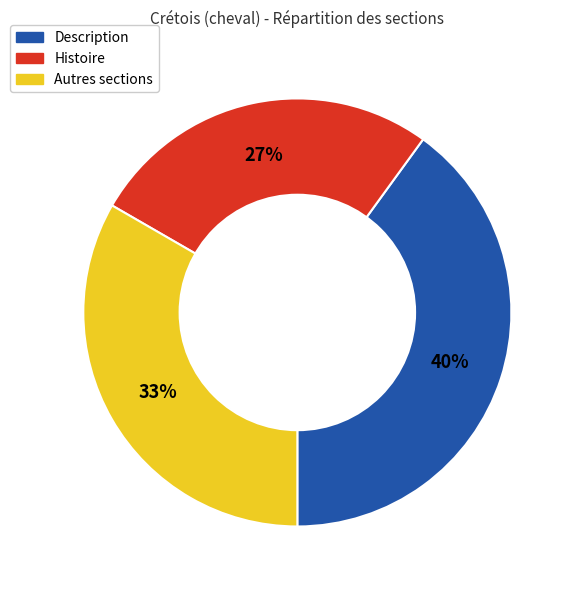

To the nearest percent, what is the average slice percentage?

33%